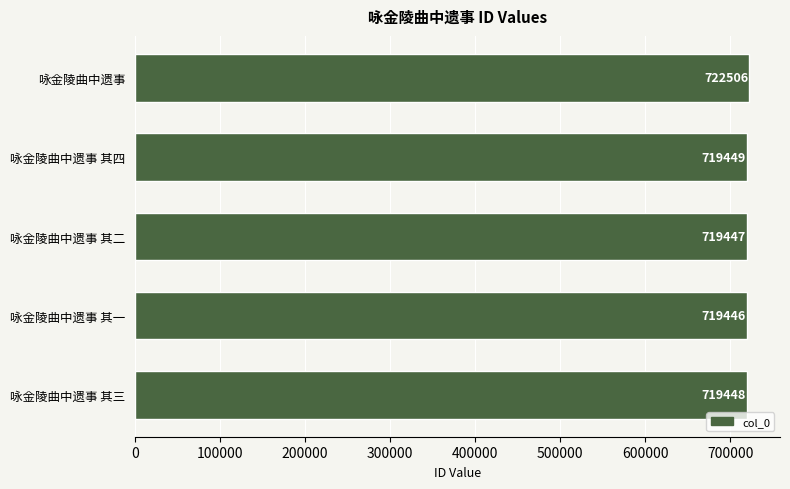

What is the change in value from 咏金陵曲中遗事 to 咏金陵曲中遗事 其二?

-3059